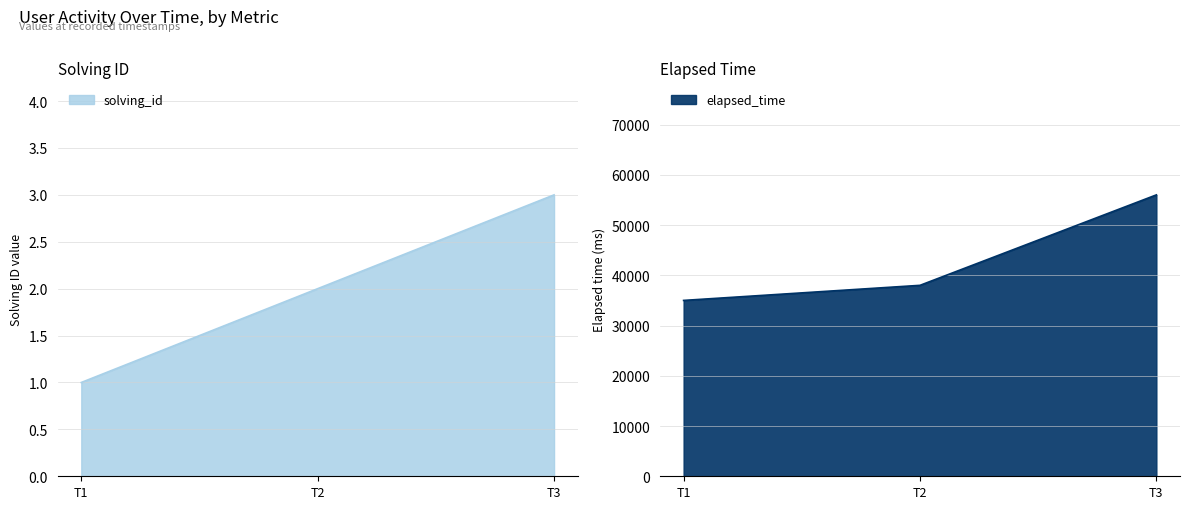

Reading left to right, extract all data points from this chart.

solving_id: 1	2	3
elapsed_time: 35000	38000	56000